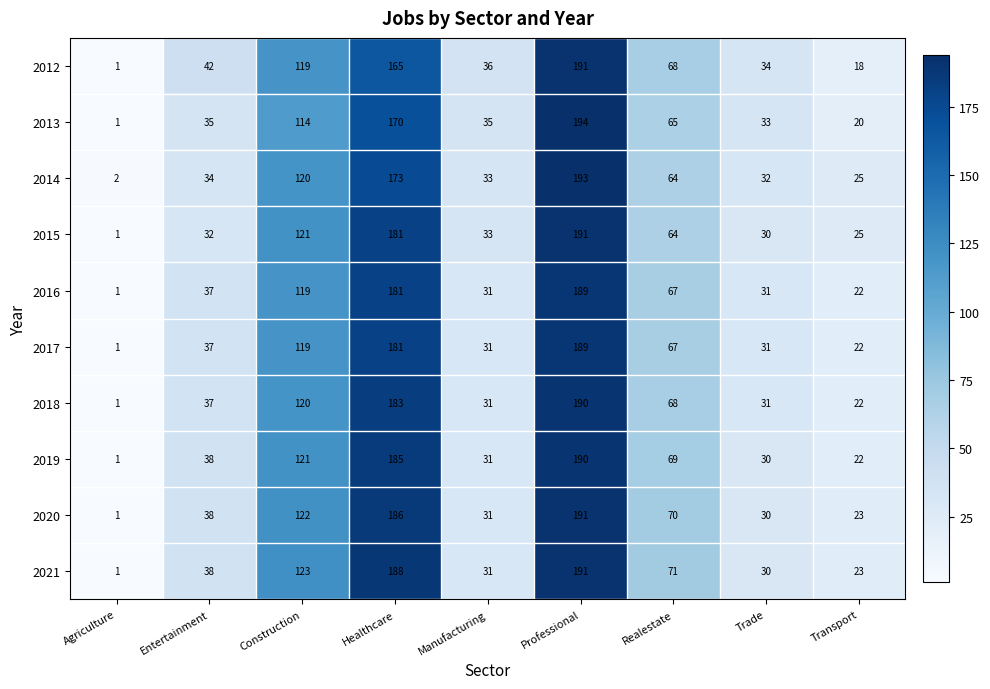

Rank the categories by 2014 value from lowest to highest.

Agriculture, Transport, Trade, Manufacturing, Entertainment, Realestate, Construction, Healthcare, Professional